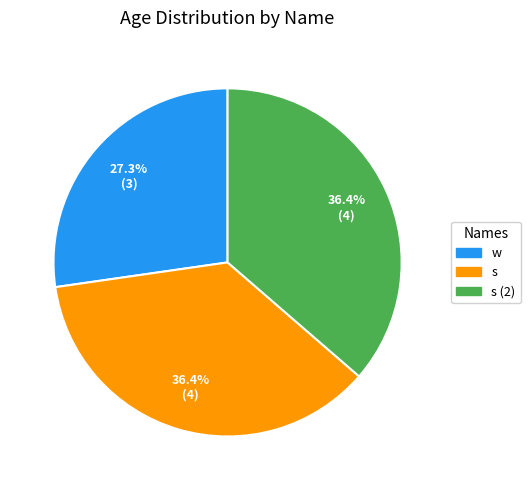

Is it true that w is 27% of the pie?

True